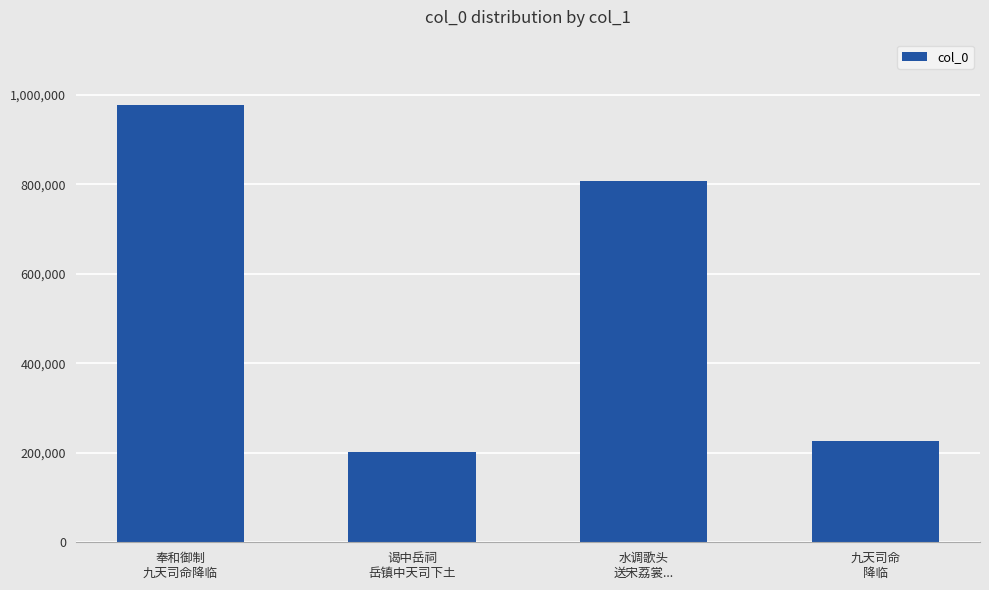

What is the difference between the second highest and minimum values?

605094